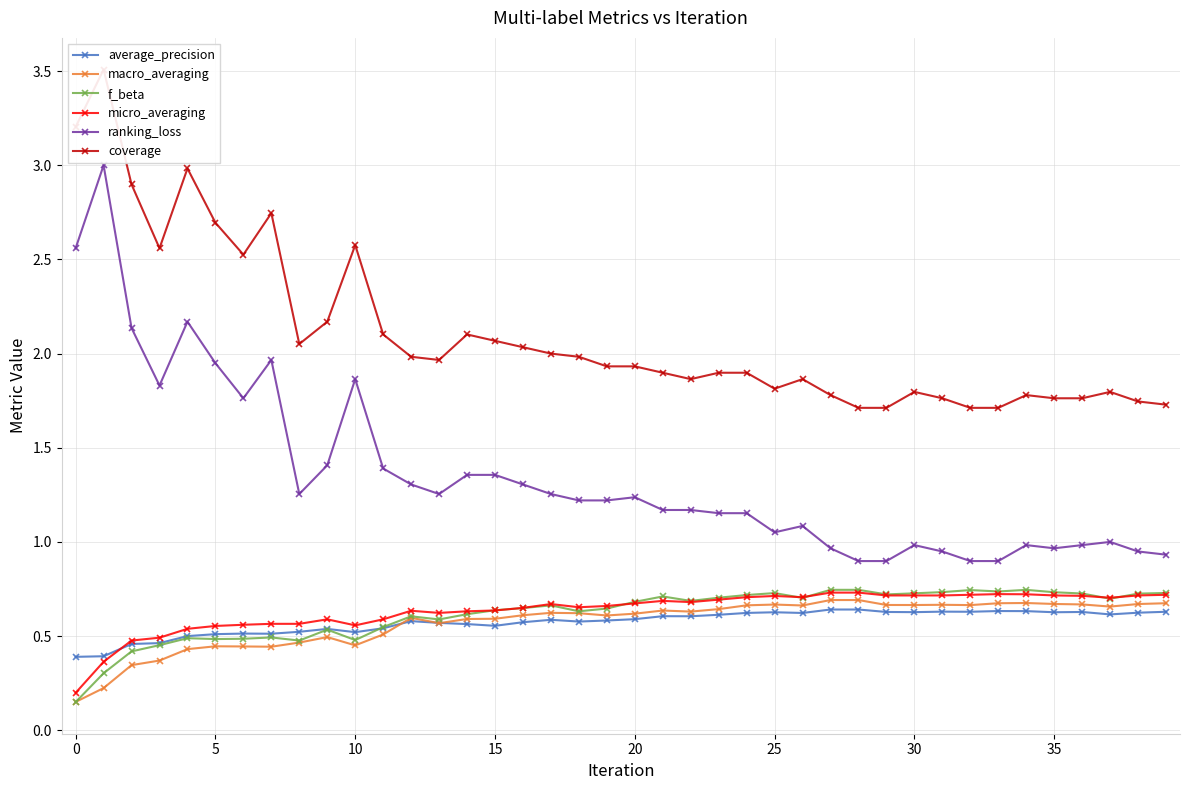

What is the total value across all series at 21?

5.7